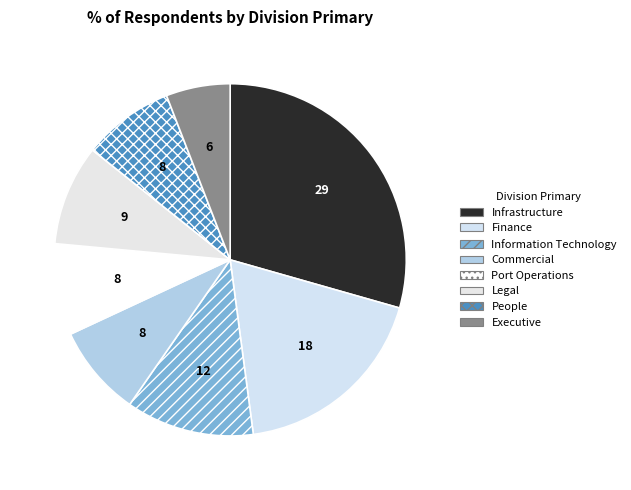

How many segments does this pie chart have?

8